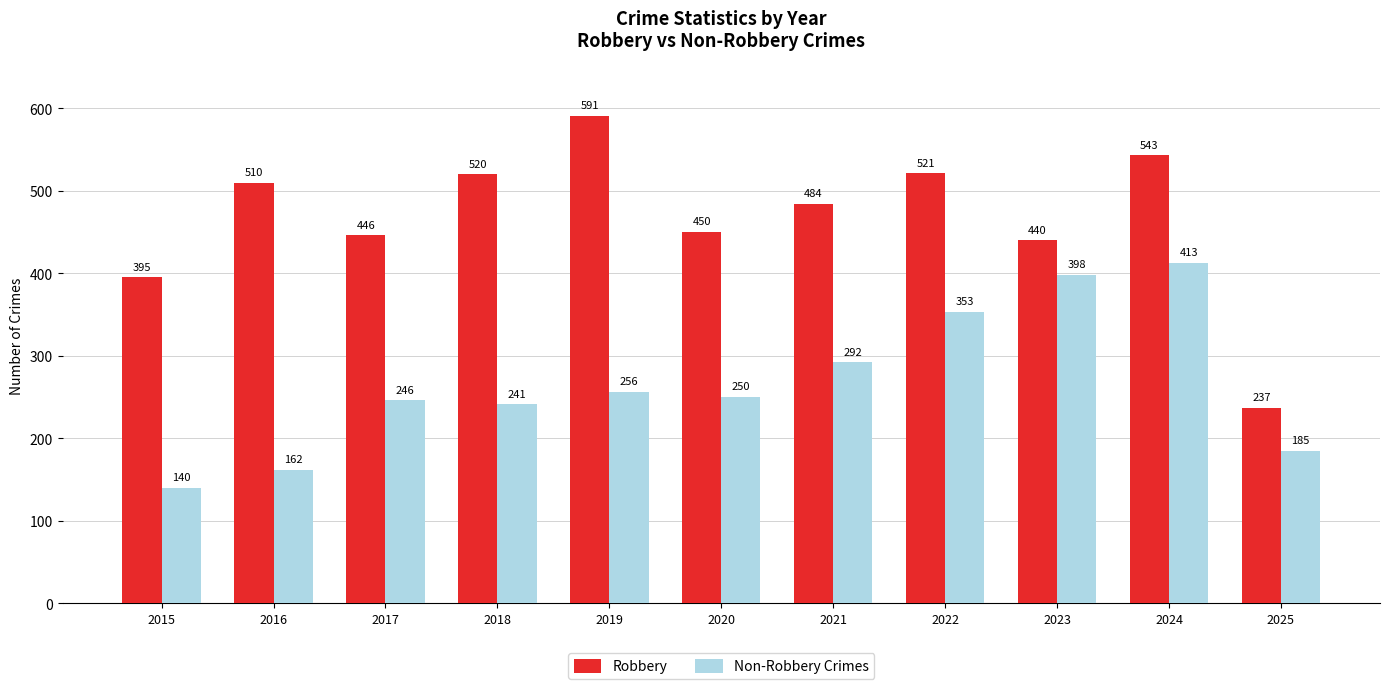

Rank the categories by Non-Robbery Crimes value from lowest to highest.

2015, 2016, 2025, 2018, 2017, 2020, 2019, 2021, 2022, 2023, 2024